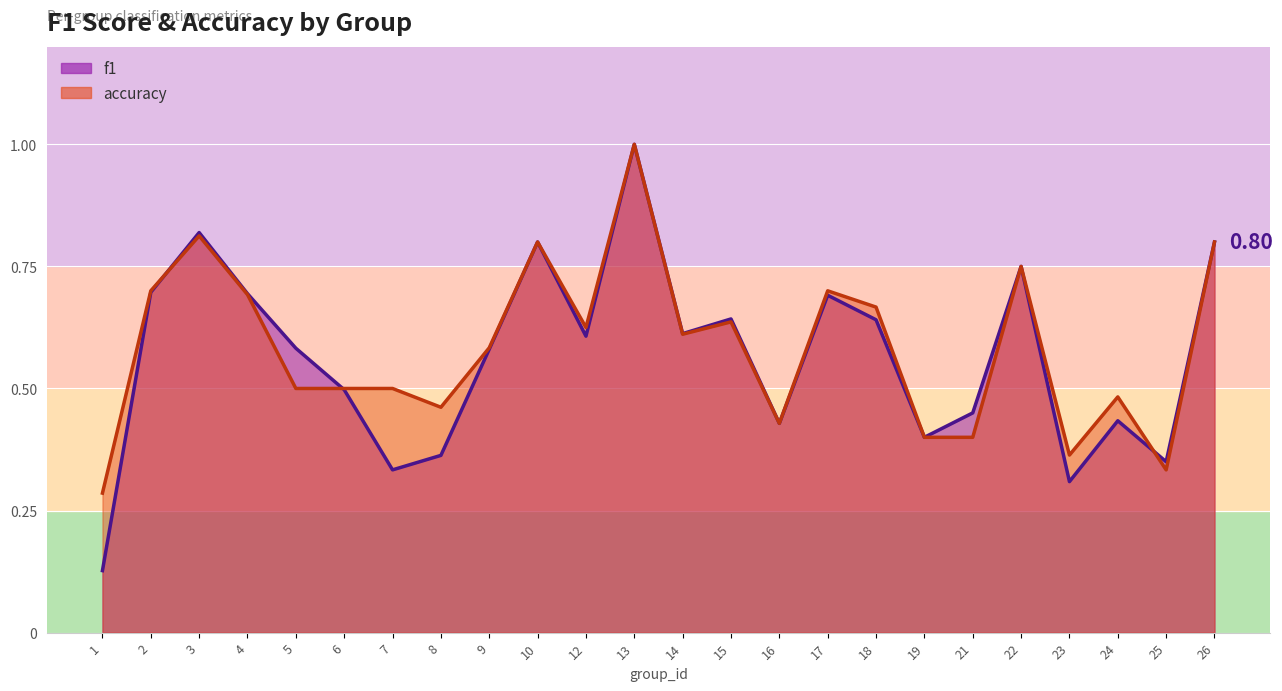

Reading right to left, transcribe all the data shown in this chart.

f1: 0.8	0.4	0.4	0.3	0.8	0.5	0.4	0.6	0.7	0.4	0.6	0.6	1.0	0.6	0.8	0.6	0.4	0.3	0.5	0.6	0.7	0.8	0.7	0.1
accuracy: 0.8	0.3	0.5	0.4	0.8	0.4	0.4	0.7	0.7	0.4	0.6	0.6	1.0	0.6	0.8	0.6	0.5	0.5	0.5	0.5	0.7	0.8	0.7	0.3